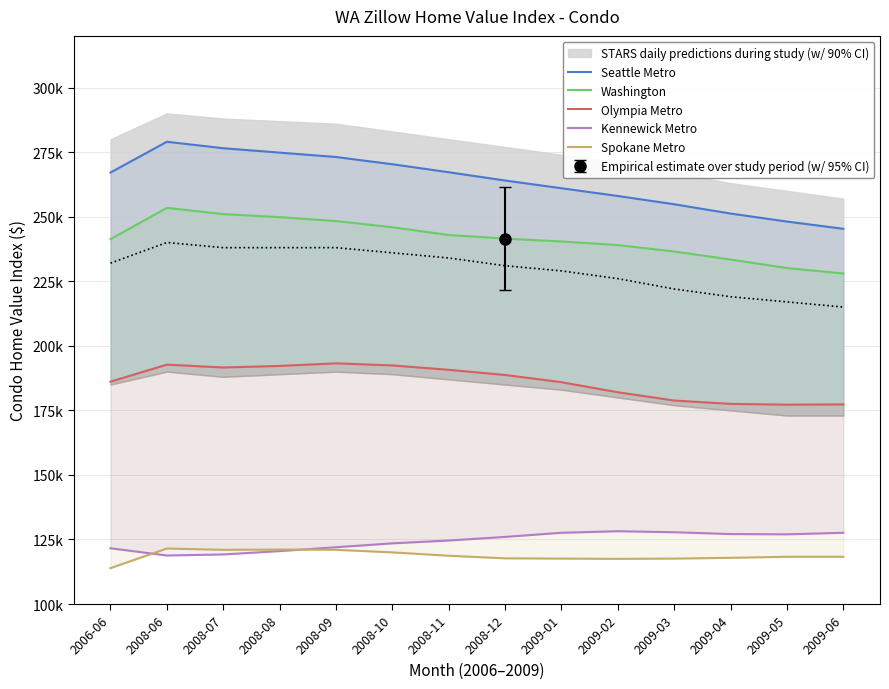

What is the label of the 6th point from the left?

2008-10